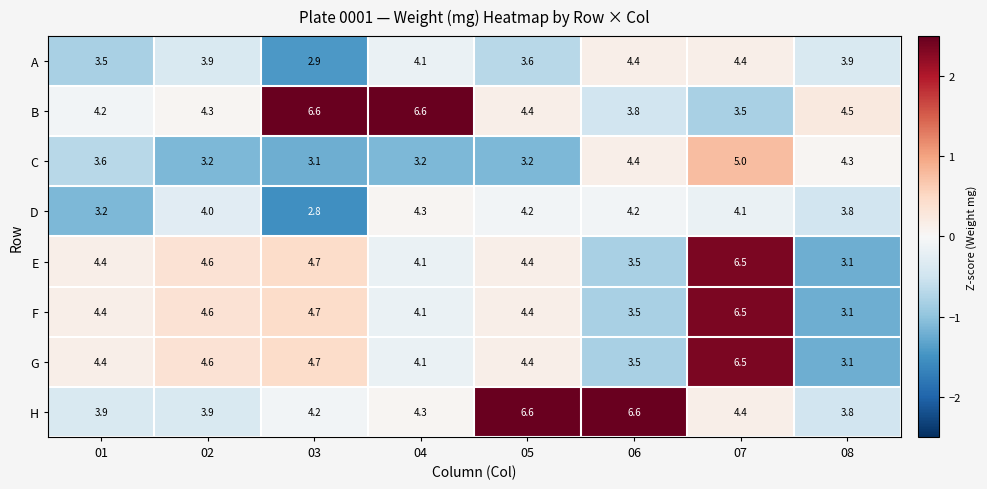

Is it true that B equals 7.7 at 08?

False